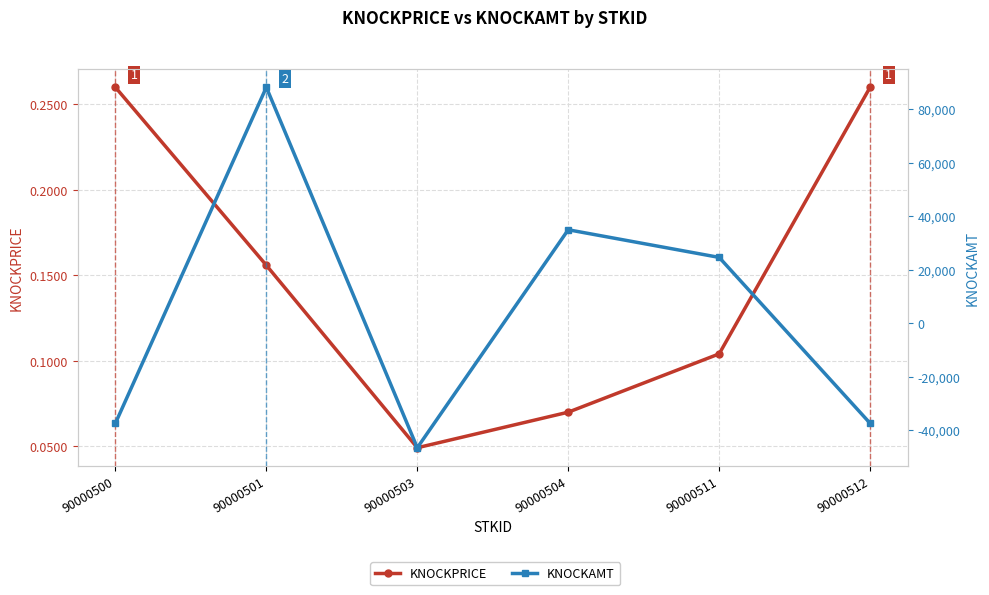

What is the maximum value for KNOCKAMT?

88270.0